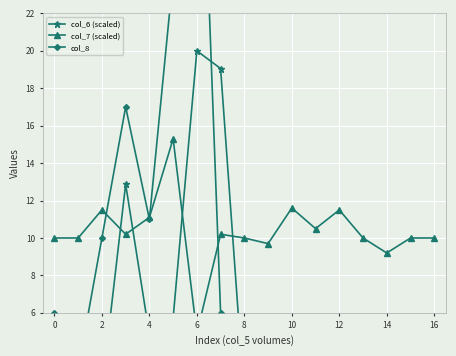

In col_6 (scaled), how many points are lower than both neighbors (excluding endpoints)?

5